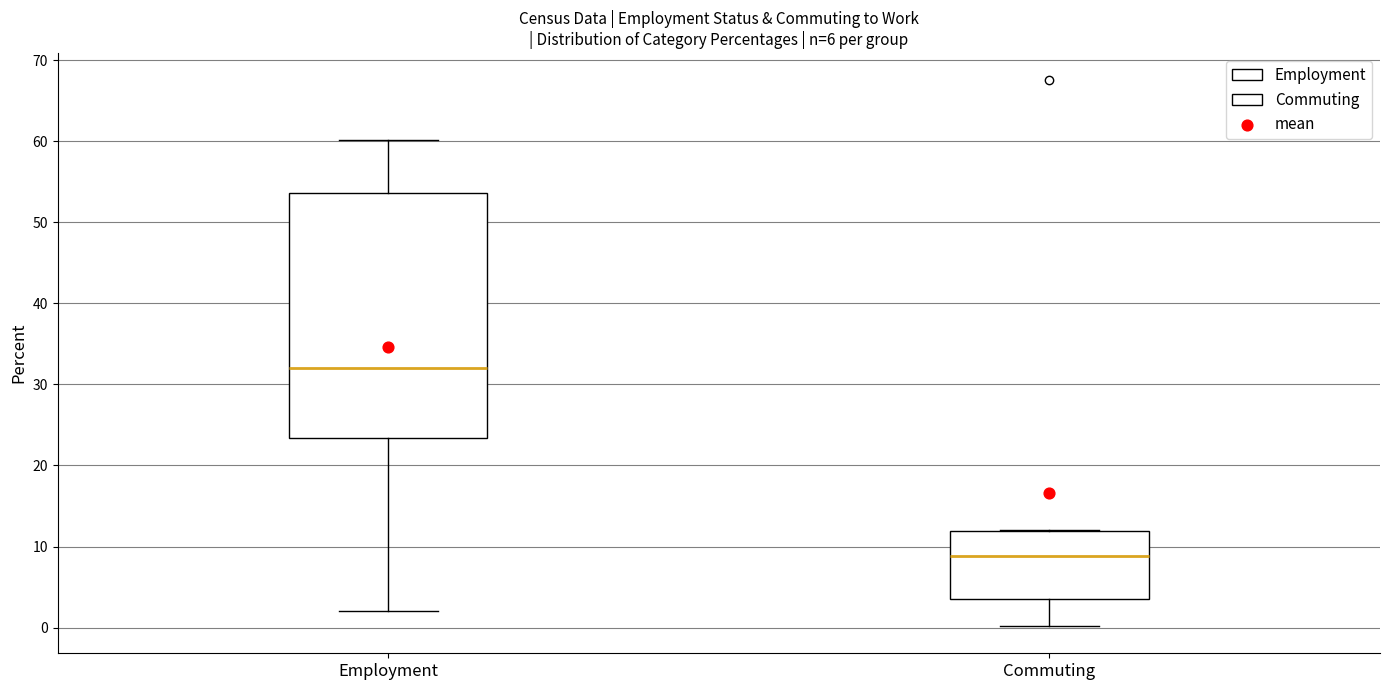

Reading left to right, read every box against the y-axis: the position of its median line, the range the box covers, and the ends of its whiskers. The values are not printed on the chart, so give them approximately, as read against the axis.

Employment: median 32, box 23 to 54, whiskers 2 to 60
Commuting: median 9, box 3 to 12, whiskers 0 to 12